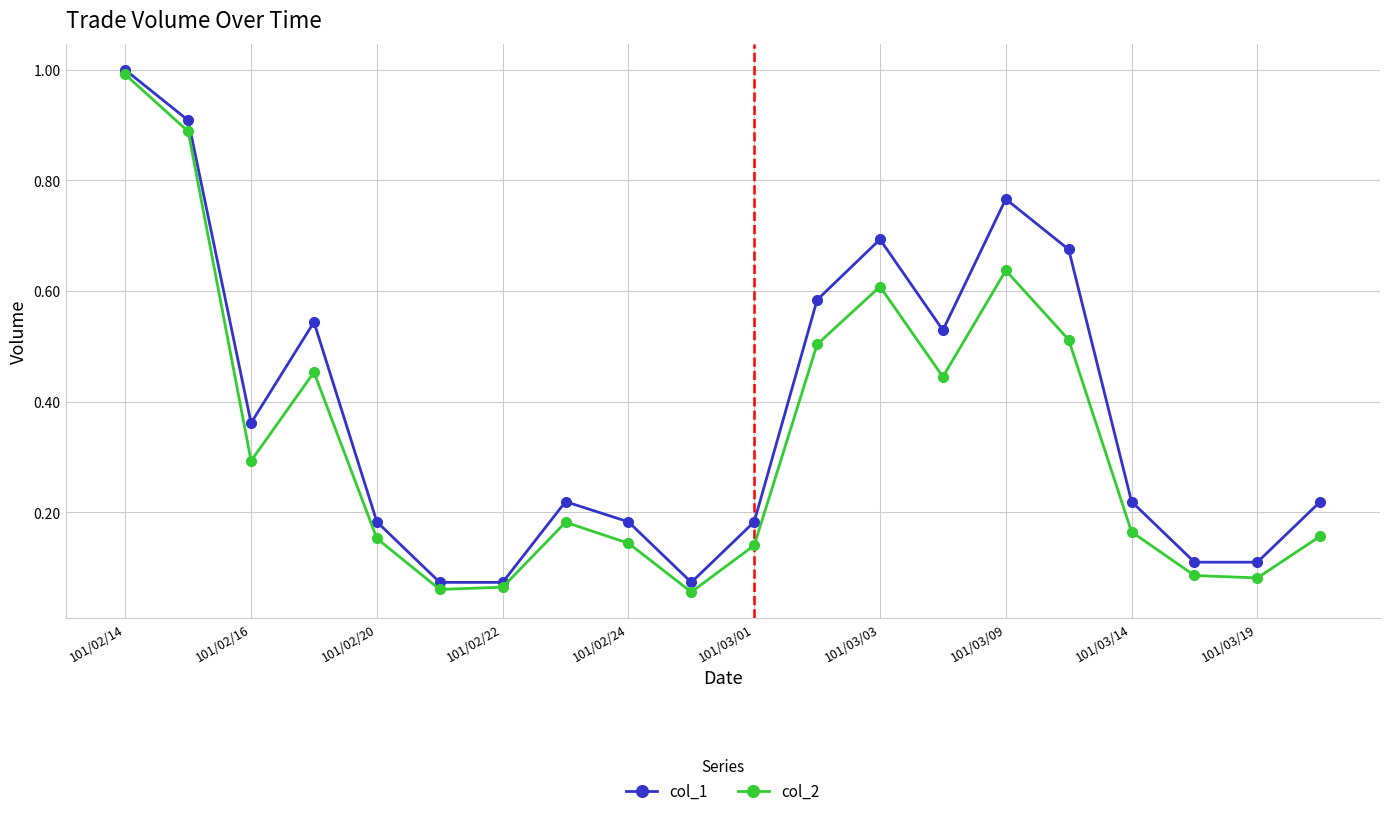

Does the chart have visible grid lines?

Yes